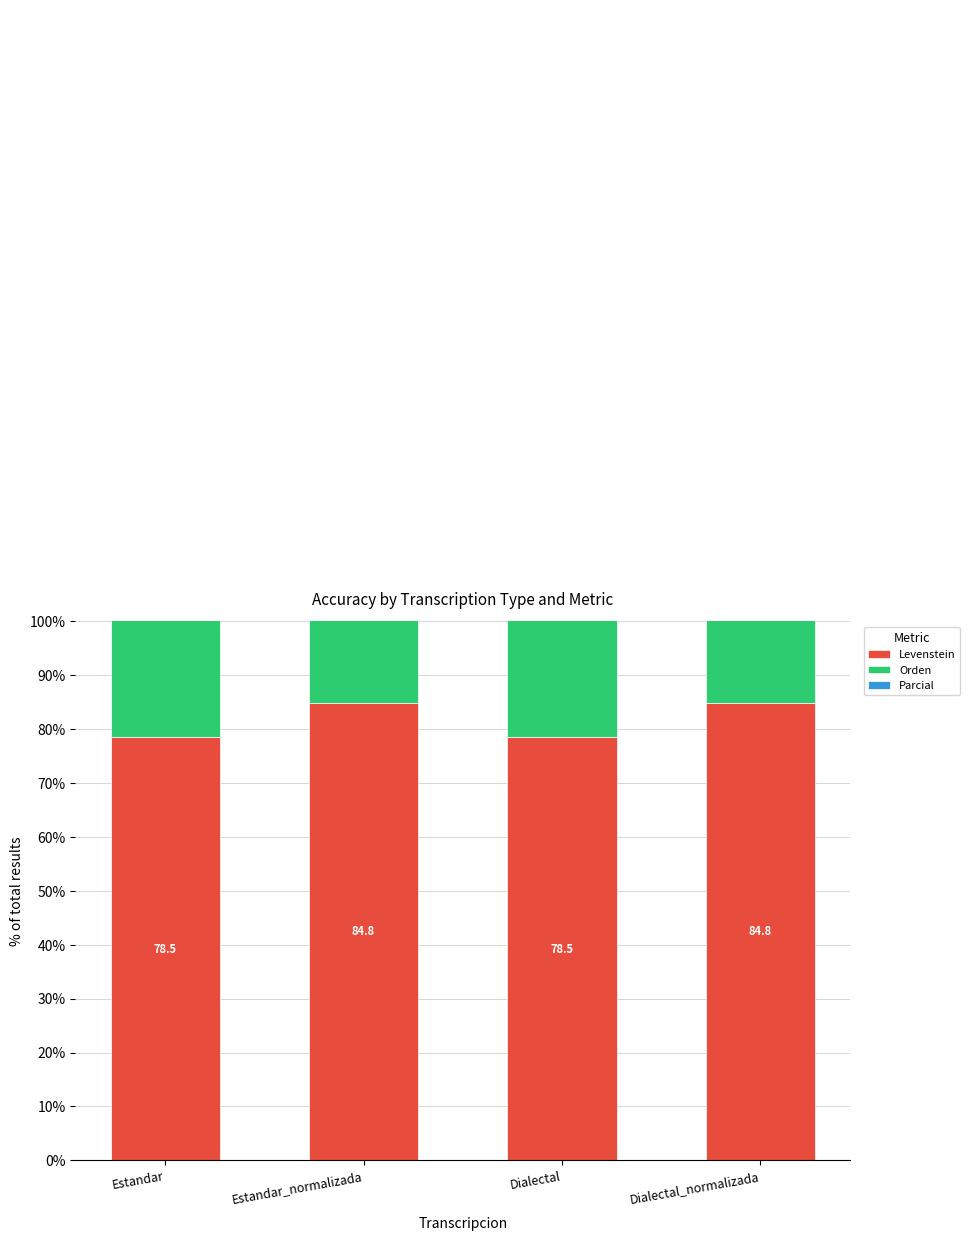

What are all the series names shown in the legend?

Levenstein, Orden, Parcial